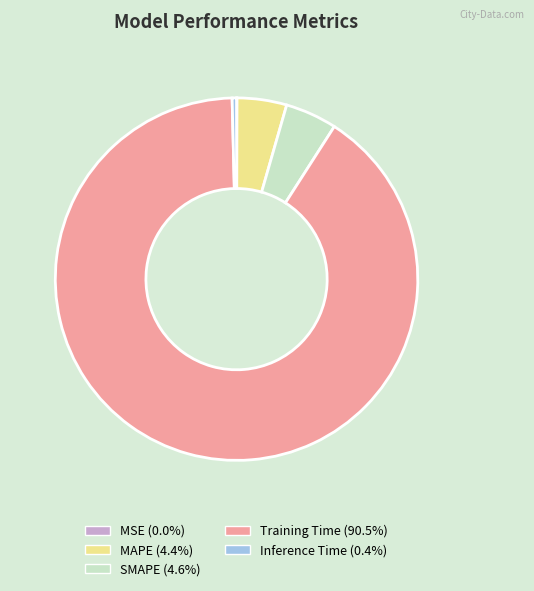

Combined, do Training Time and MAPE account for over 50%?

Yes